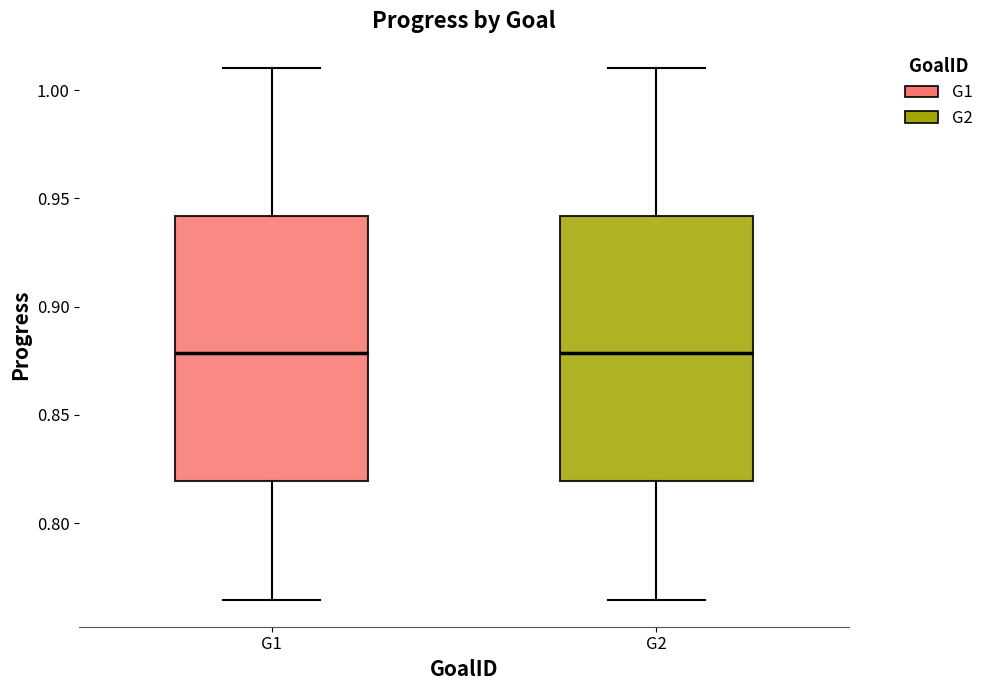

Where is the lower edge of the box for G2 on the y-axis? The values are not printed on the chart, so give them approximately, as read against the axis.

0.820